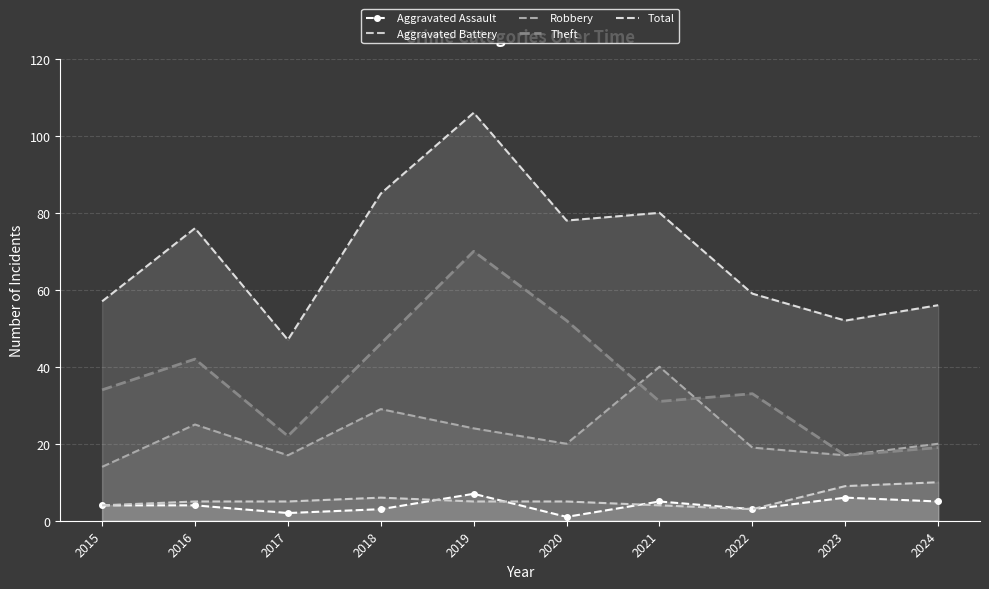

Which series has the largest range (max minus min)?

Total